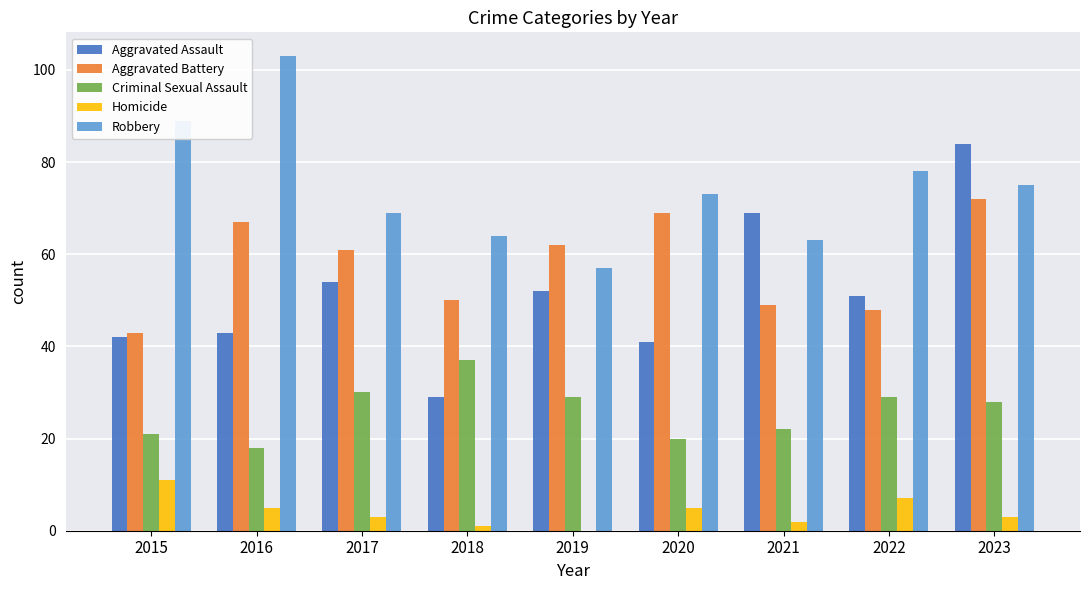

Which series has the largest total across all categories?

Robbery